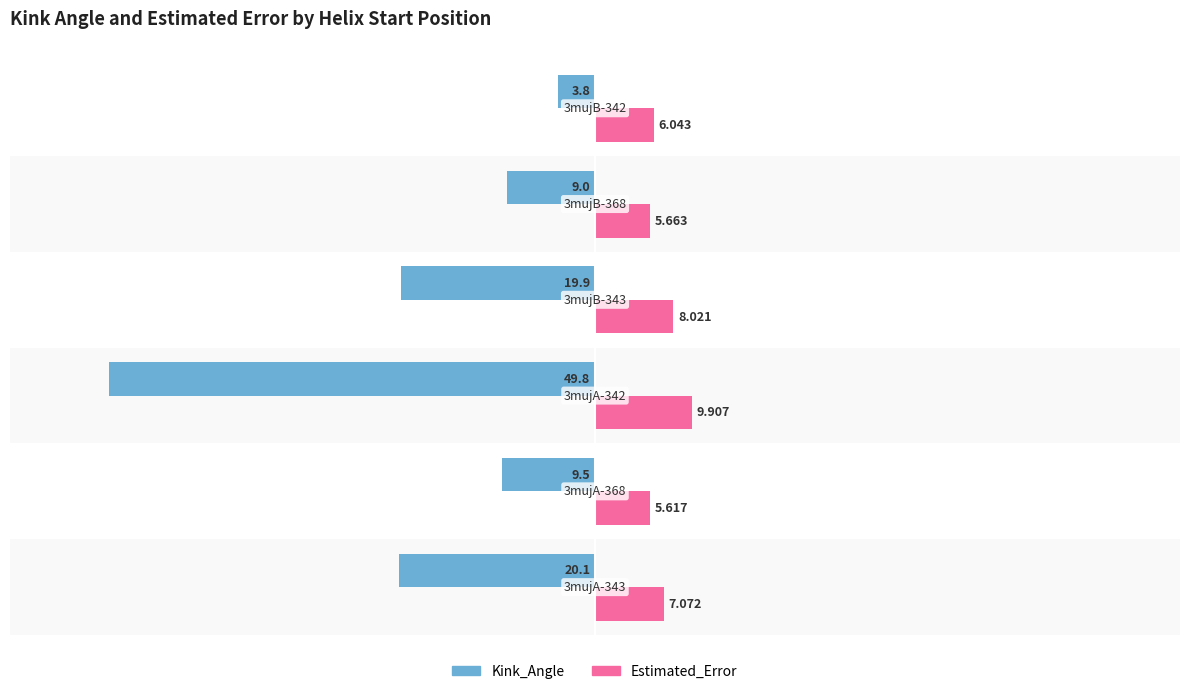

Which series has the widest spread of values?

Kink_Angle